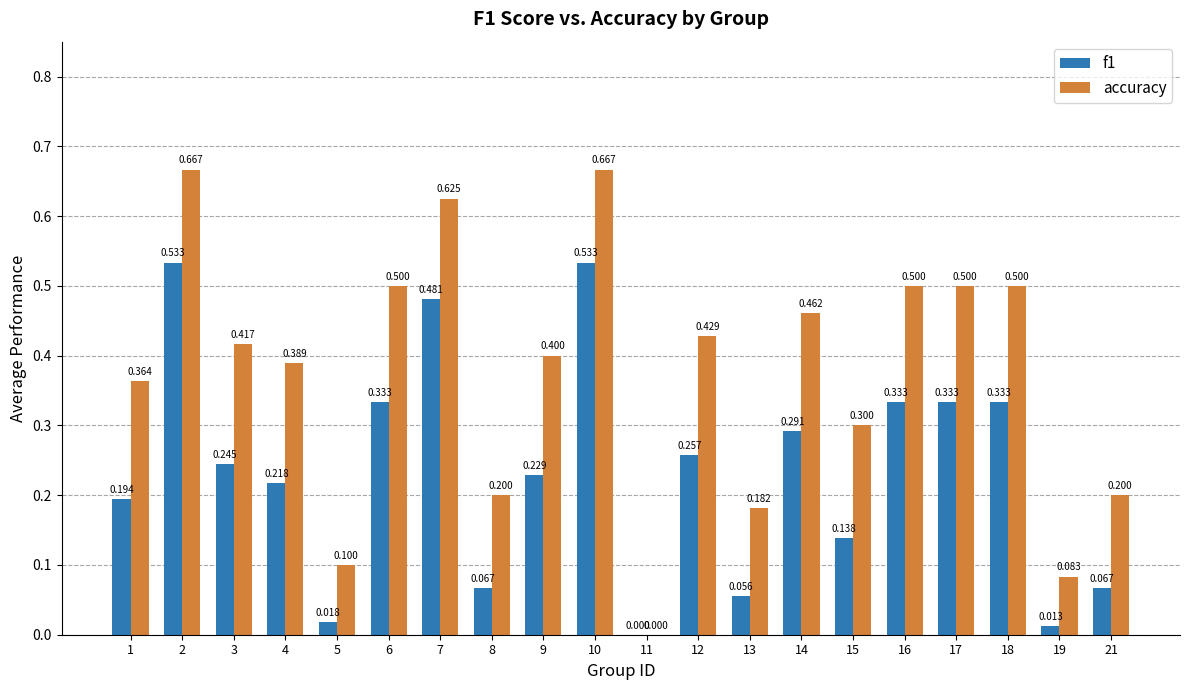

What are all the series names shown in the legend?

f1, accuracy